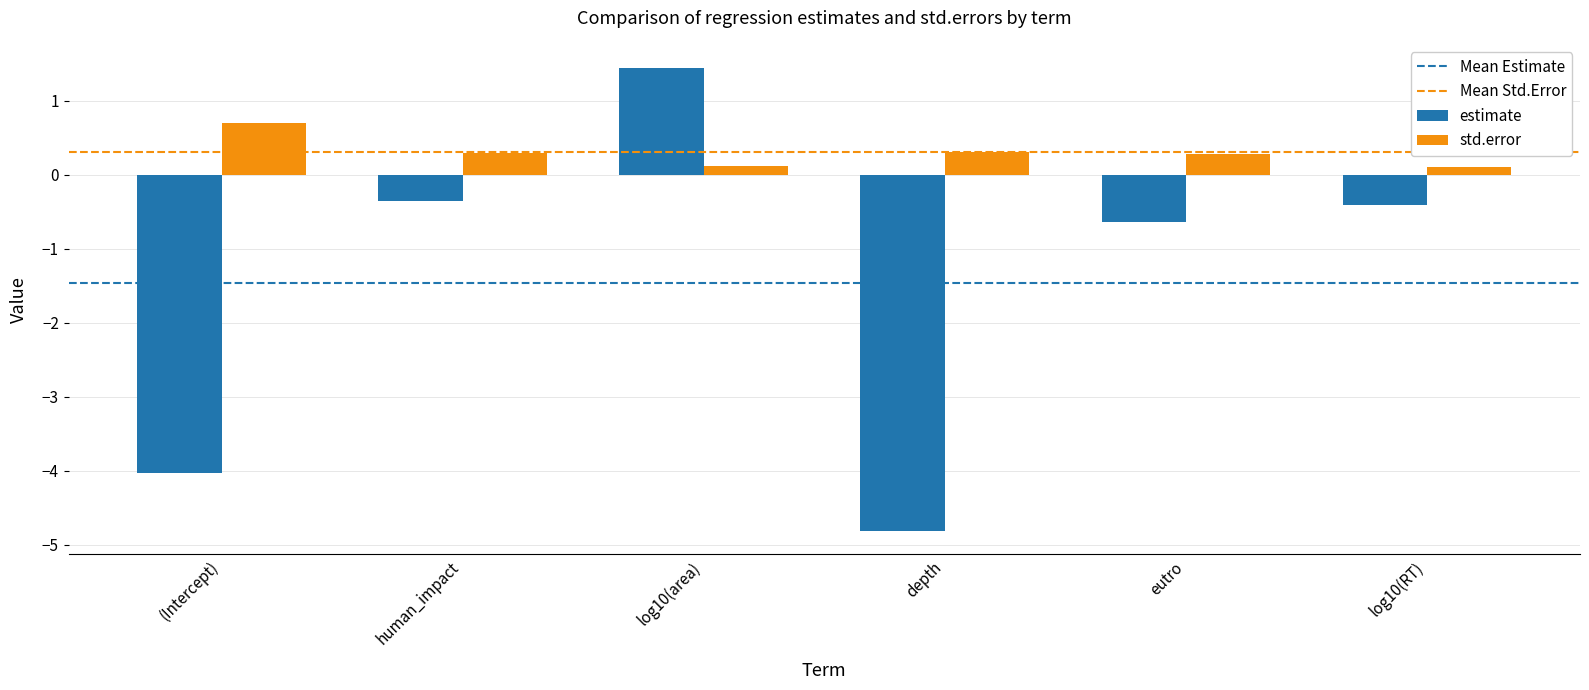

Reading right to left, what are all the values shown in this chart?

estimate: -0.4	-0.6	-4.8	1.4	-0.4	-4.0
std.error: 0.1	0.3	0.3	0.1	0.3	0.7